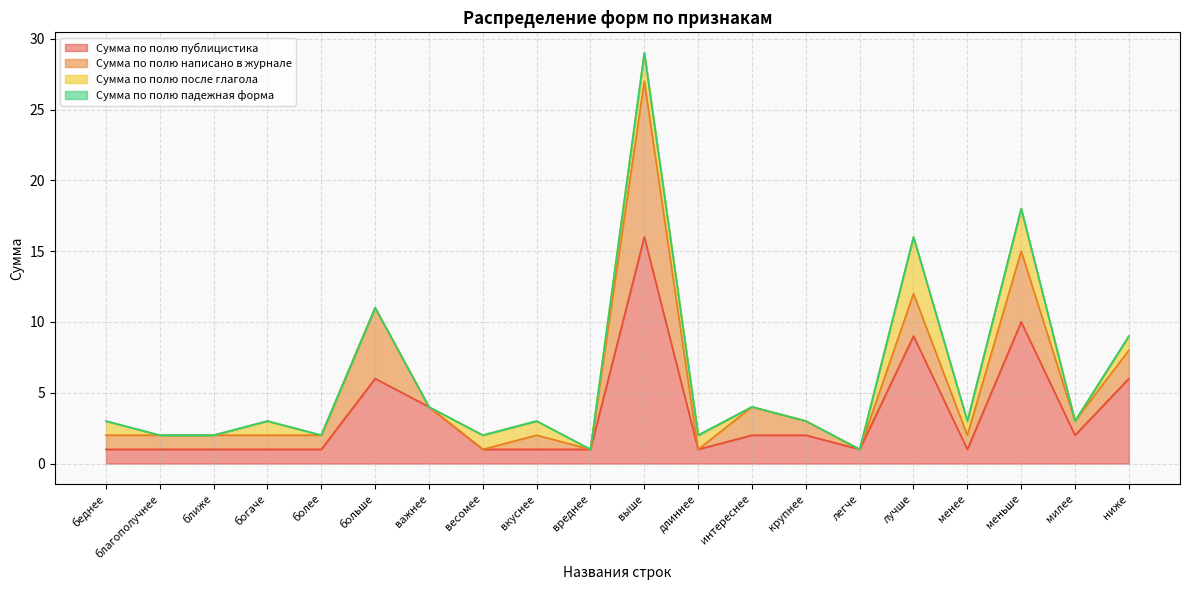

True or false: Сумма по полю публицистика and Сумма по полю падежная форма cross at least once.

False